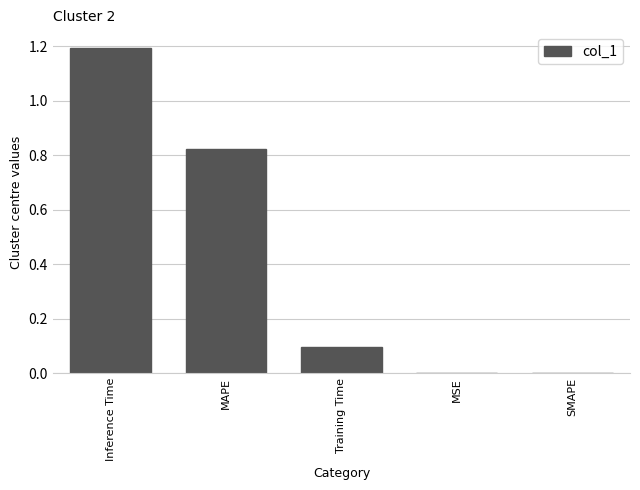

Which has a higher value, Inference Time or MAPE?

Inference Time